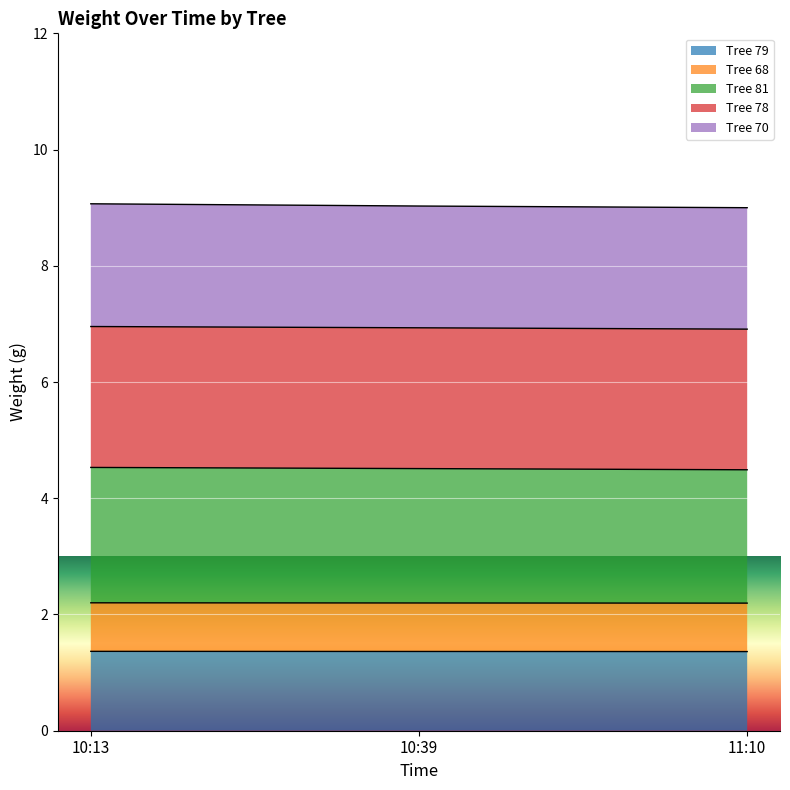

What are all the series names shown in the legend?

Tree 79, Tree 68, Tree 81, Tree 78, Tree 70